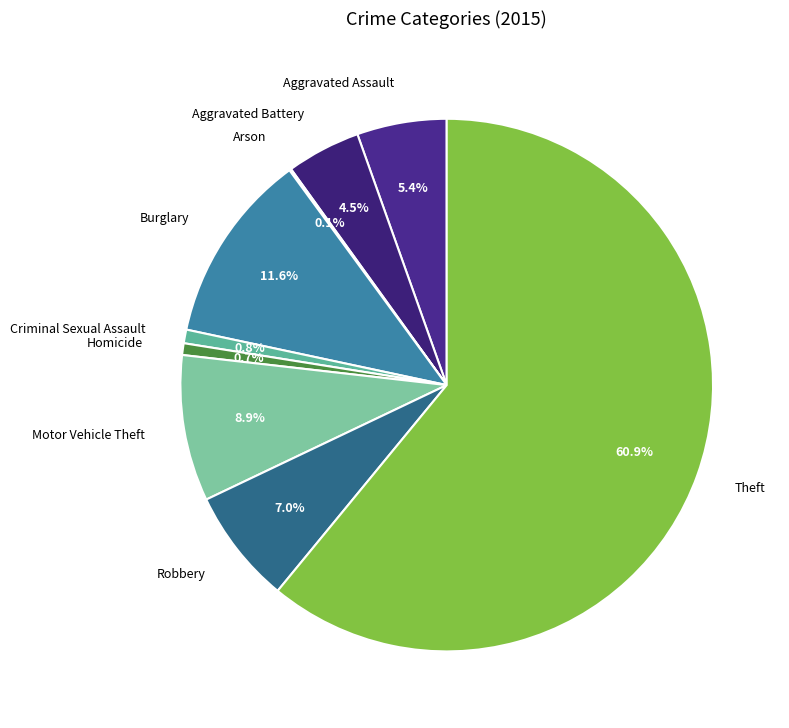

What is the largest slice in the pie chart?

Theft